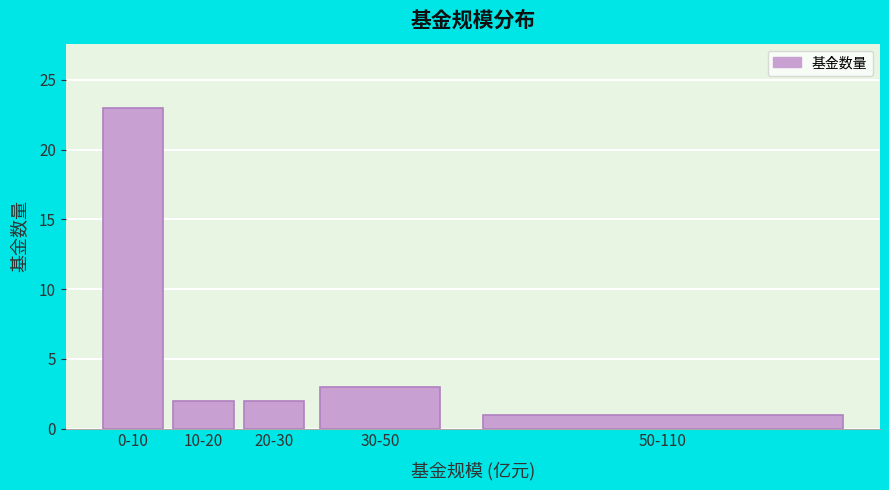

Reading left to right, transcribe all the data shown in this chart.

23	2	2	3	1